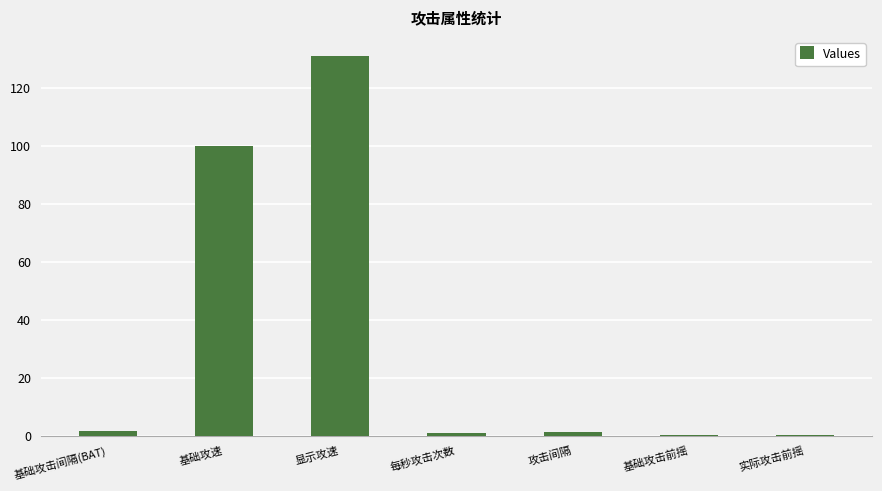

True or false: the data shows 22.7 at 基础攻速.

False